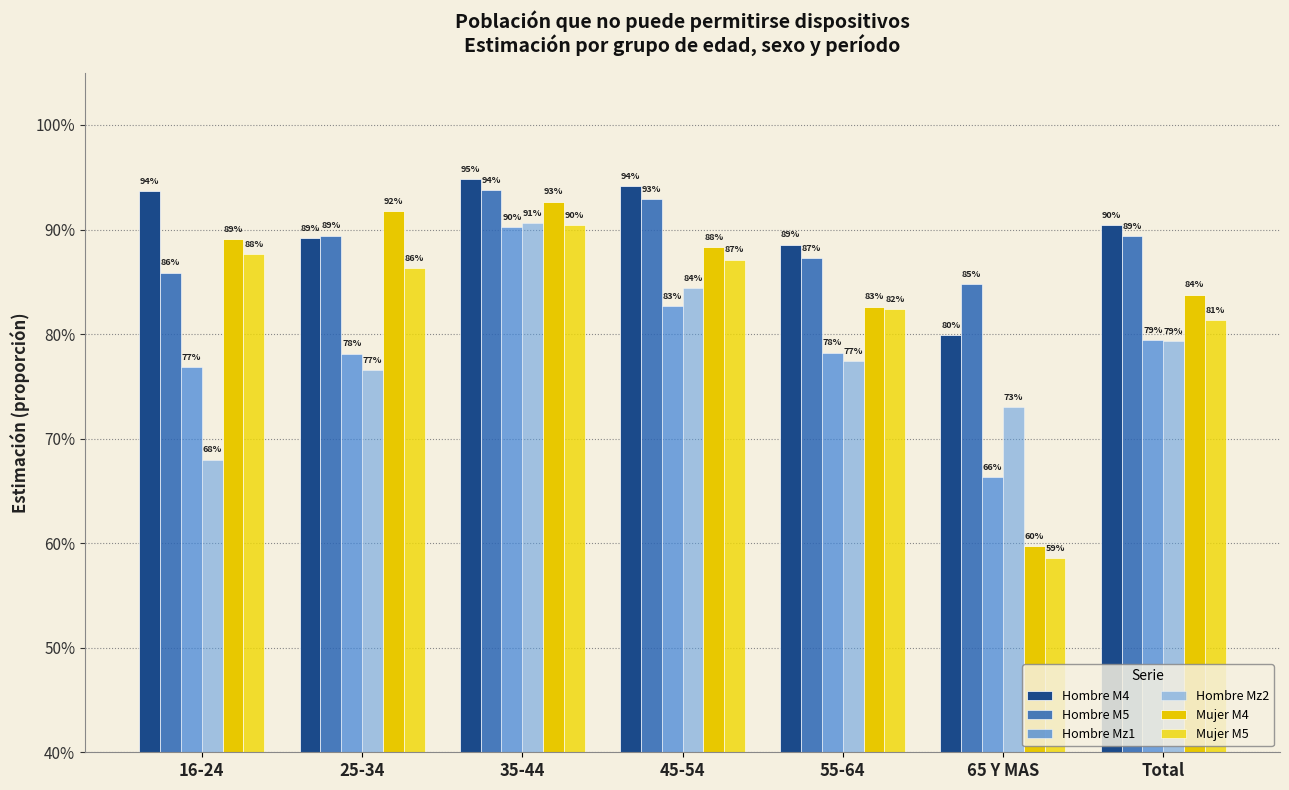

Does the chart contain stacked bars?

No